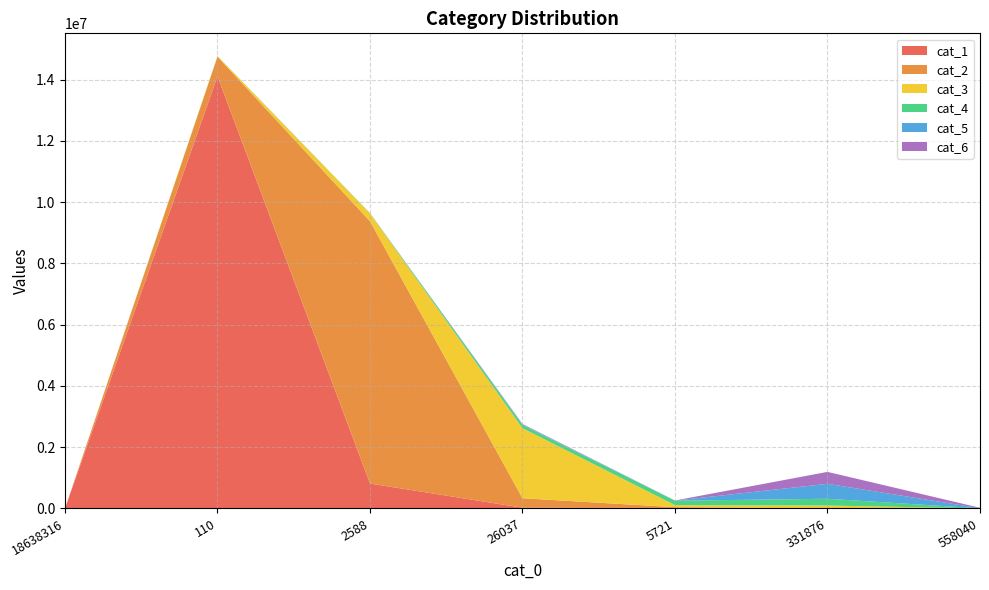

Reading right to left, extract all data points from this chart.

cat_1: 35	14	15975	24086	813861	14105566	0
cat_2: 331	5944	26492	309268	8562935	641344	0
cat_3: 1380	90041	66579	2286484	252632	22383	0
cat_4: 2880	220547	144902	107877	10378	3199	0
cat_5: 4316	488415	2932	12674	794	18	0
cat_6: 12864	389207	3036	18076	1022	25	0